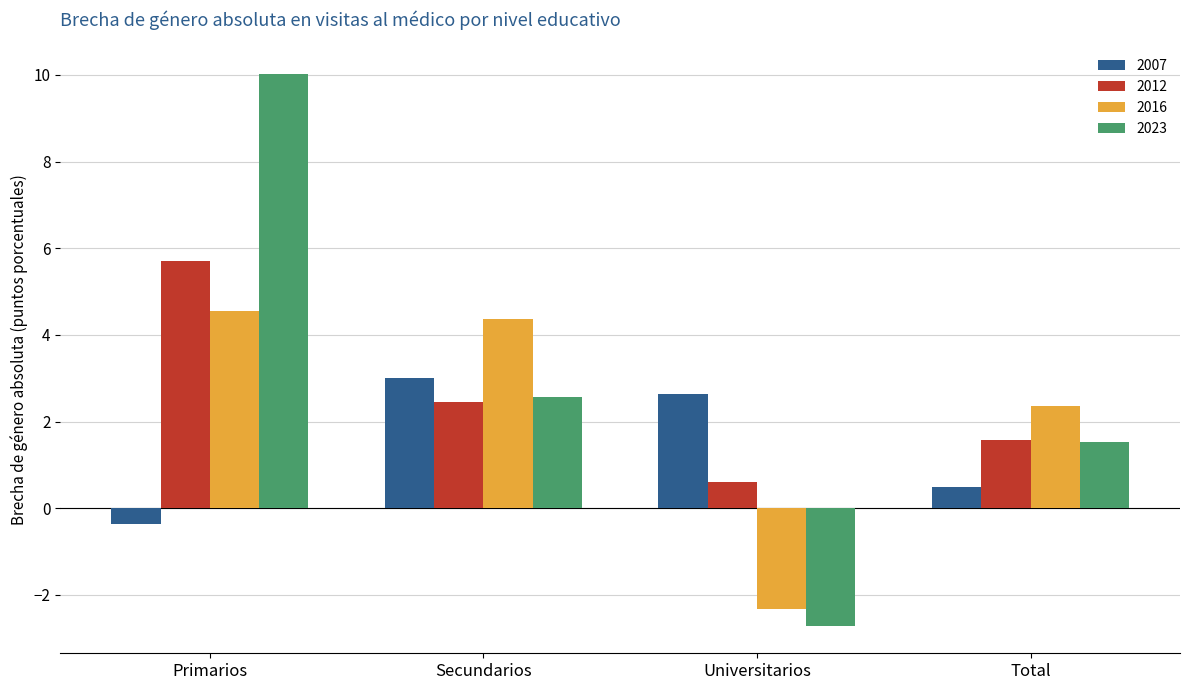

Reading left to right, what are all the values shown in this chart?

2007: -0.4	3.0	2.6	0.5
2012: 5.7	2.5	0.6	1.6
2016: 4.6	4.4	-2.3	2.3
2023: 10.0	2.6	-2.7	1.5